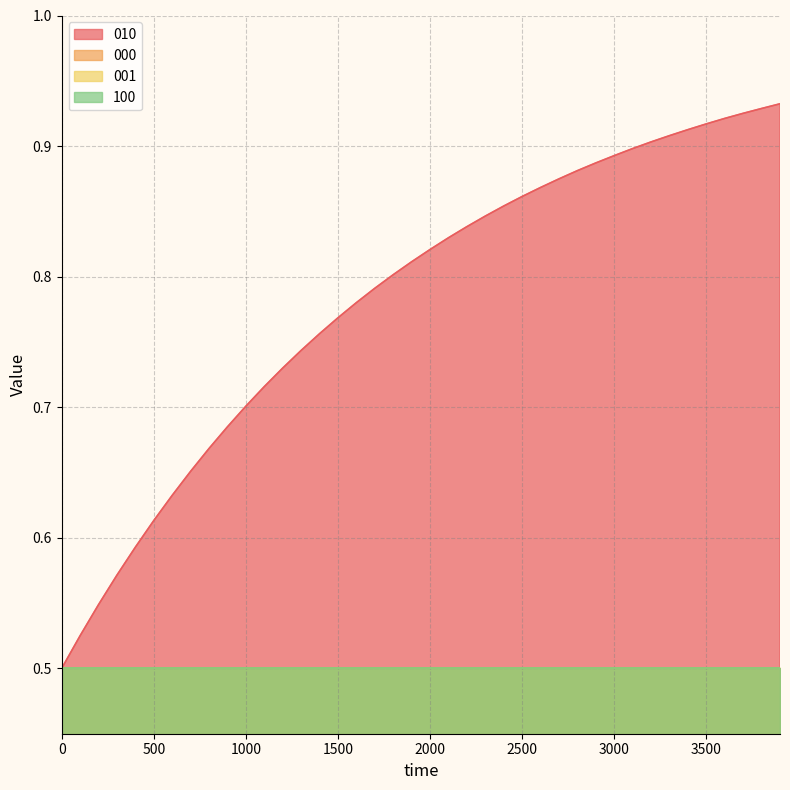

The value of 100 at 3900 is 0.3. True or false?

False